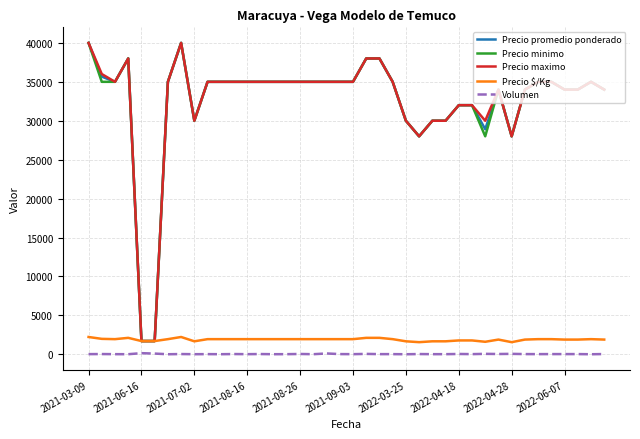

True or false: Volumen and Precio promedio ponderado cross at least once.

False